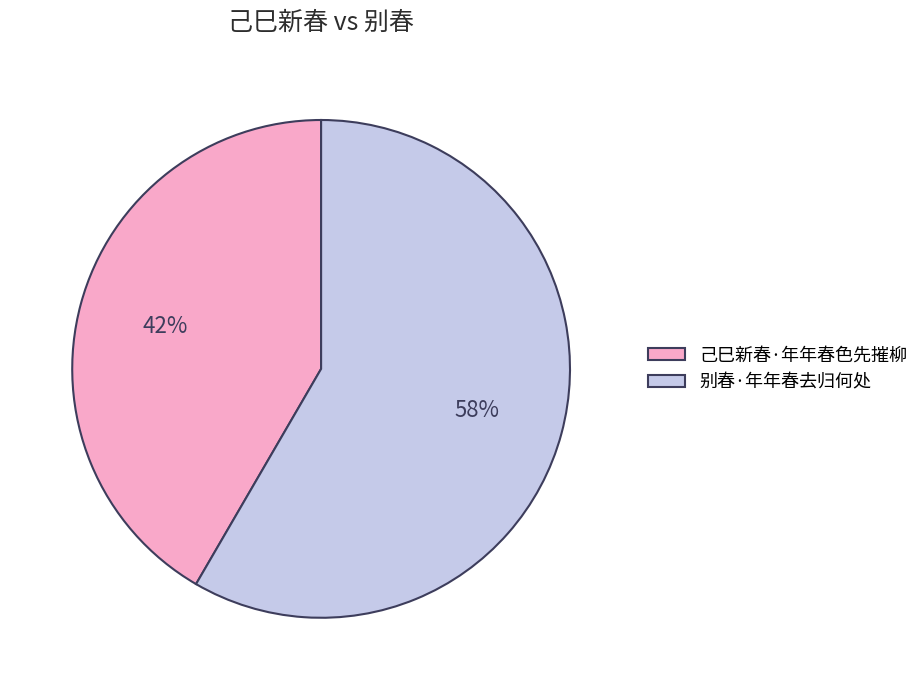

Count the number of slices in the pie.

2